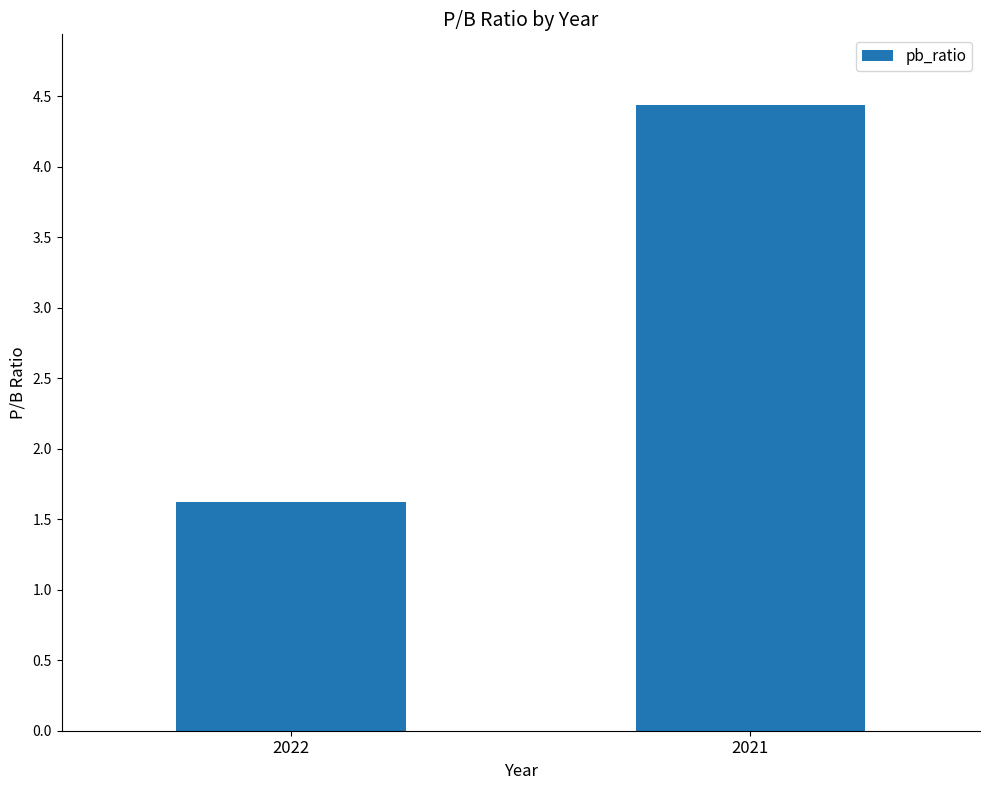

What is the value of the 2nd bar from the left?

4.4